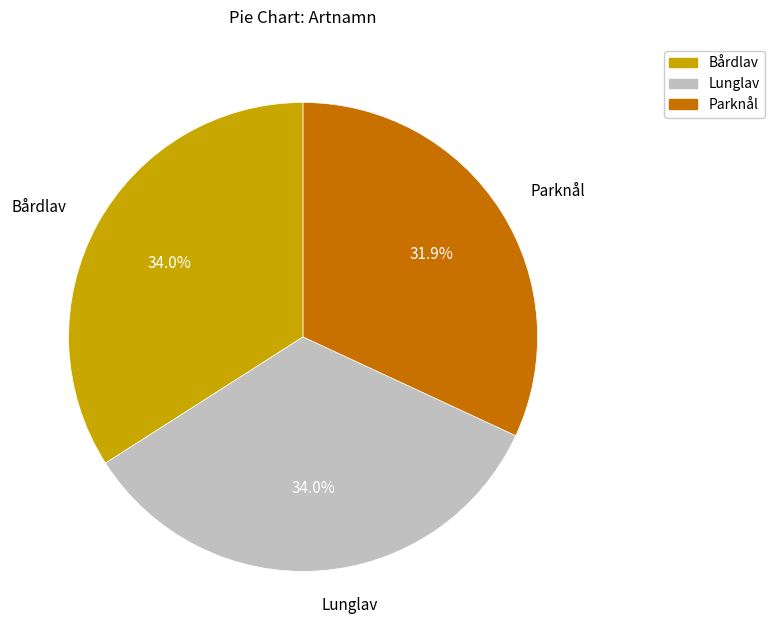

Approximately how many times larger is the value at Lunglav compared to Parknål?

1.1